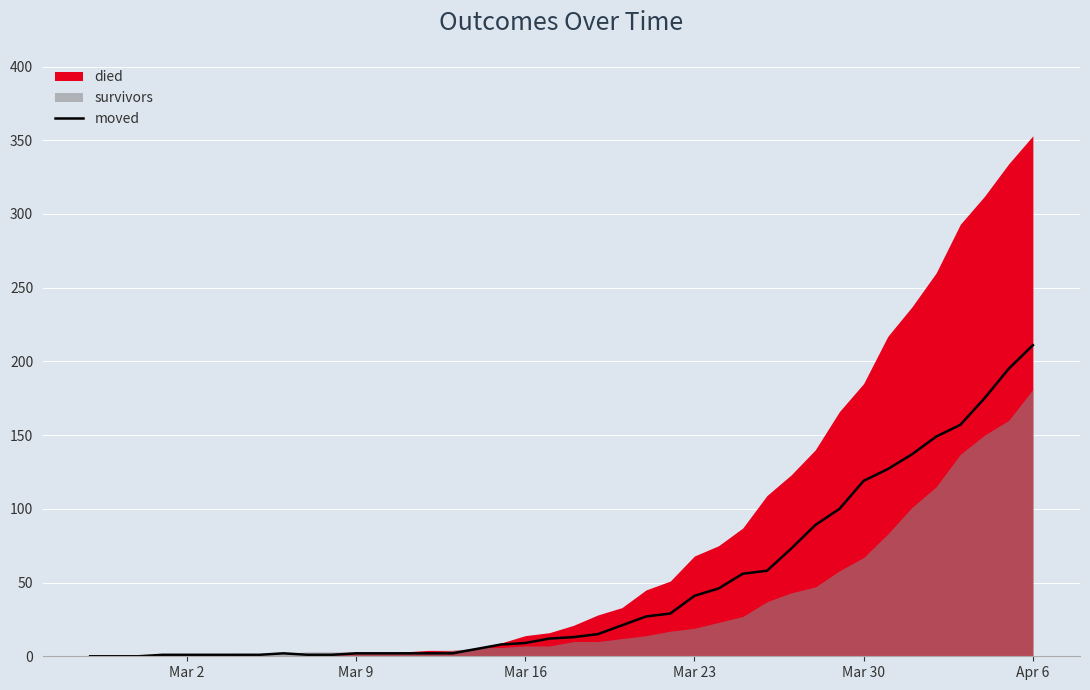

Reading left to right, extract all data points from this chart.

0	0	0	1	1	1	1	1	2	1	1	2	2	2	2	2	5	8	9	12	13	15	21	27	29	41	46	56	58	73	89	100	119	127	137	149	157	175	195	211